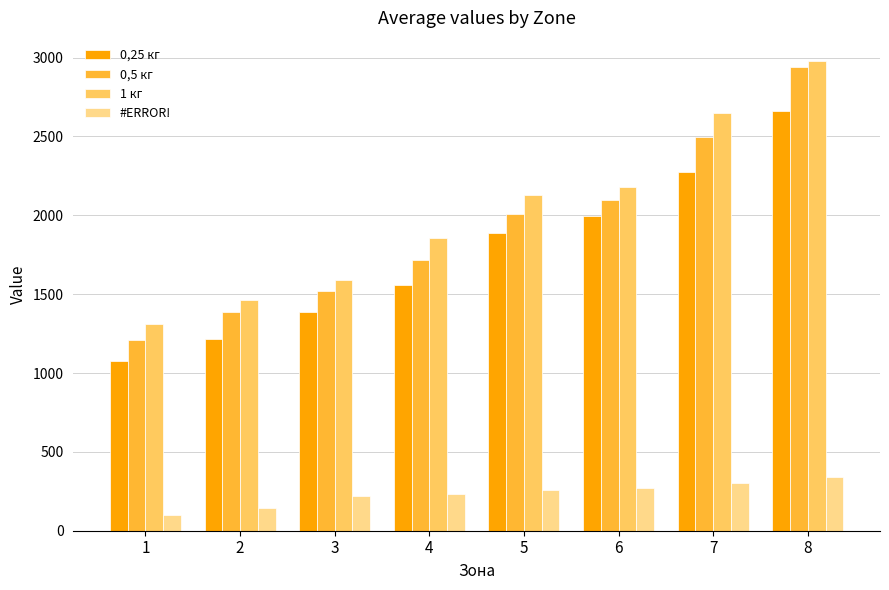

Read the 0,5 кг value at 1.

1207.7